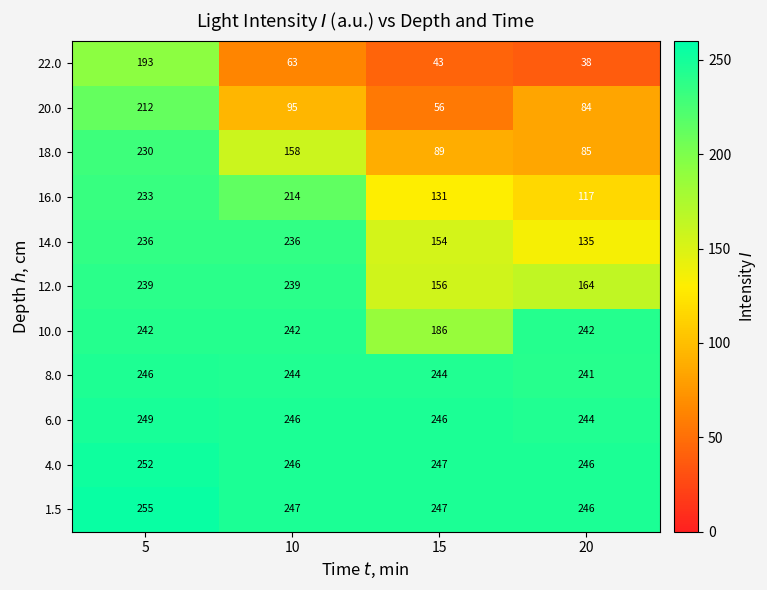

Between 10 and 20, which series saw the biggest shift?

14.0